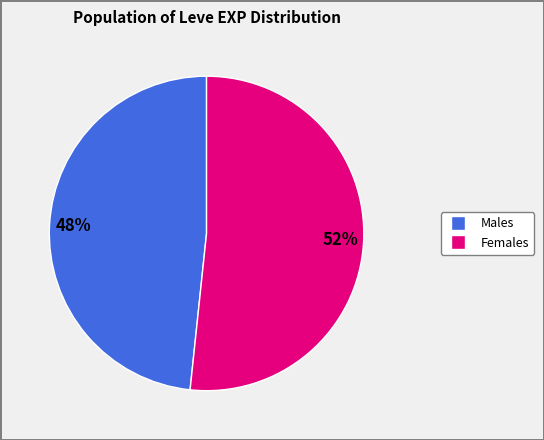

Does any single category account for the majority?

Yes